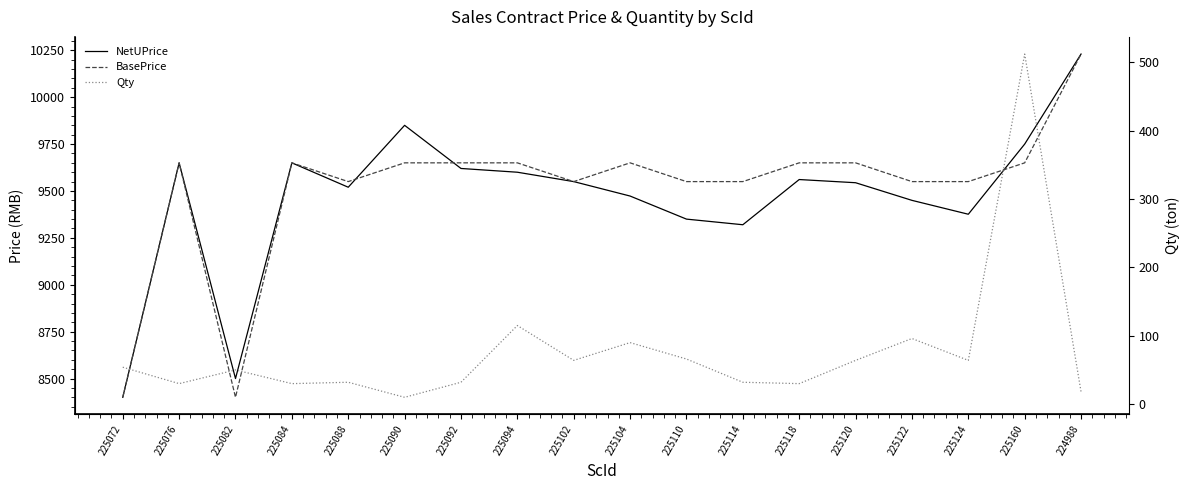

Does the chart have visible grid lines?

No